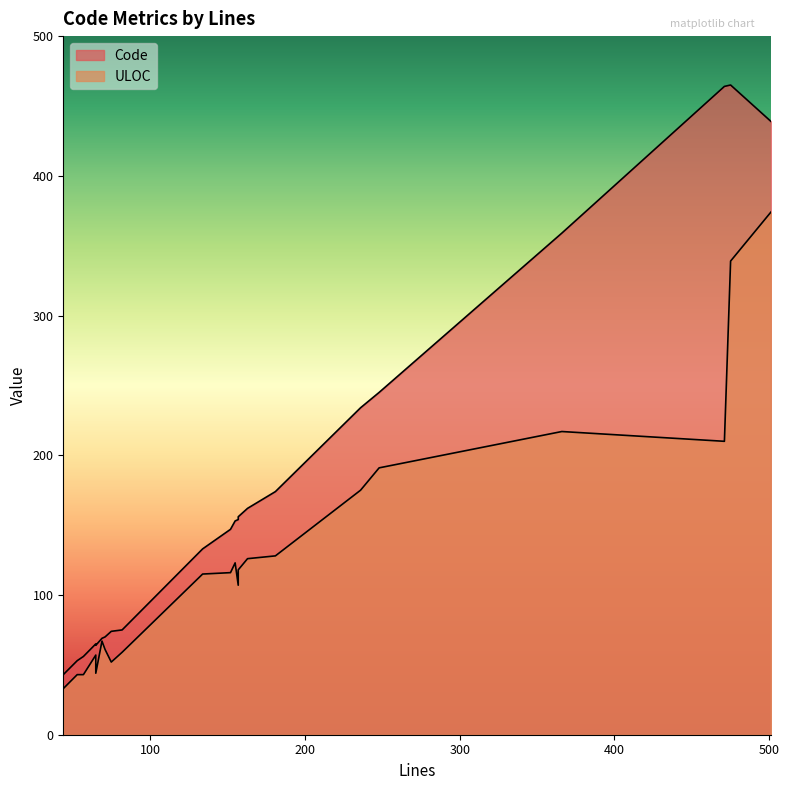

What is the sum of all ULOC values?

2798